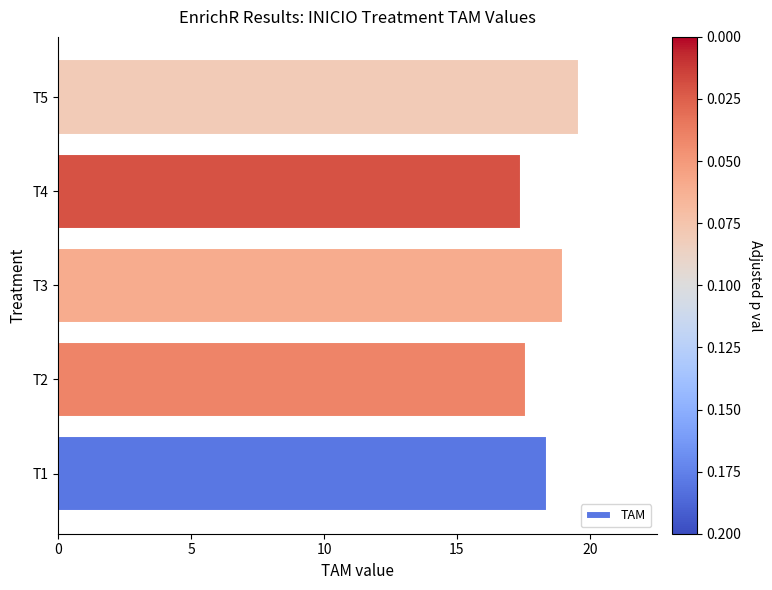

Which has a higher value, T5 or T4?

T5